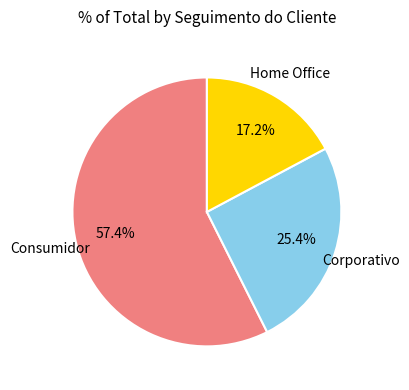

To the nearest percent, what percentage of the pie is Corporativo?

25%